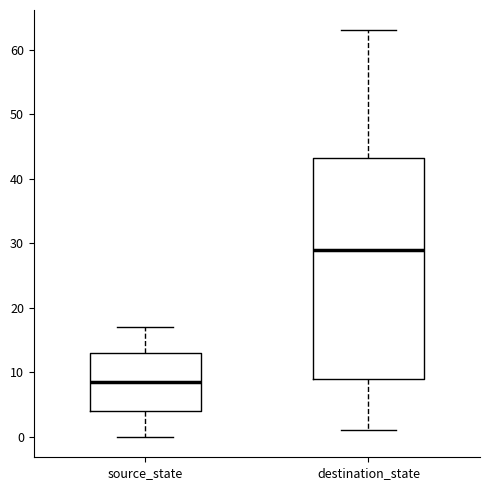

Reading left to right, read every box against the y-axis: the position of its median line, the range the box covers, and the ends of its whiskers. The values are not printed on the chart, so give them approximately, as read against the axis.

source_state: median 9, box 4 to 13, whiskers 0 to 17
destination_state: median 29, box 9 to 43, whiskers 1 to 63